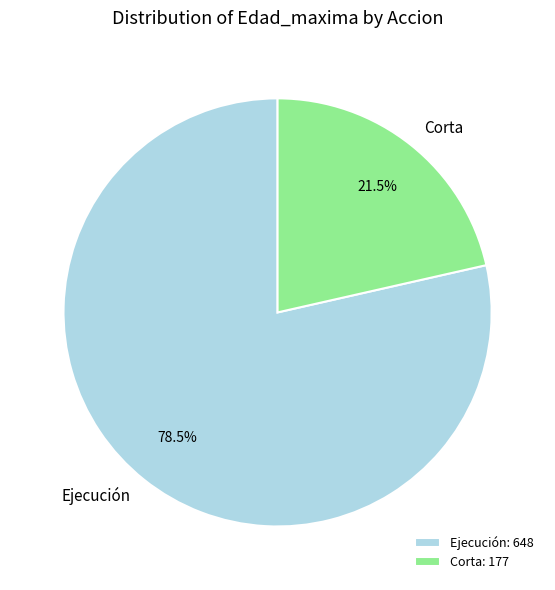

Which has a higher value, Ejecución or Corta?

Ejecución